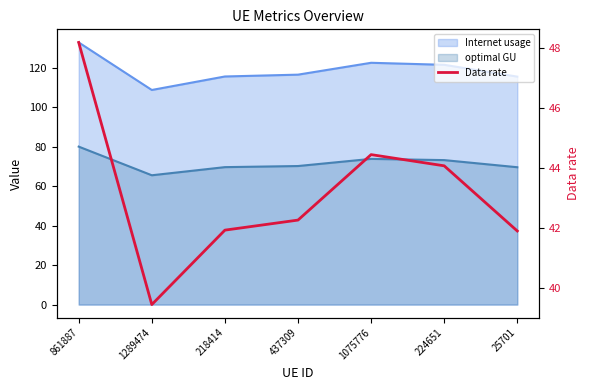

Count the number of categories in the chart.

7